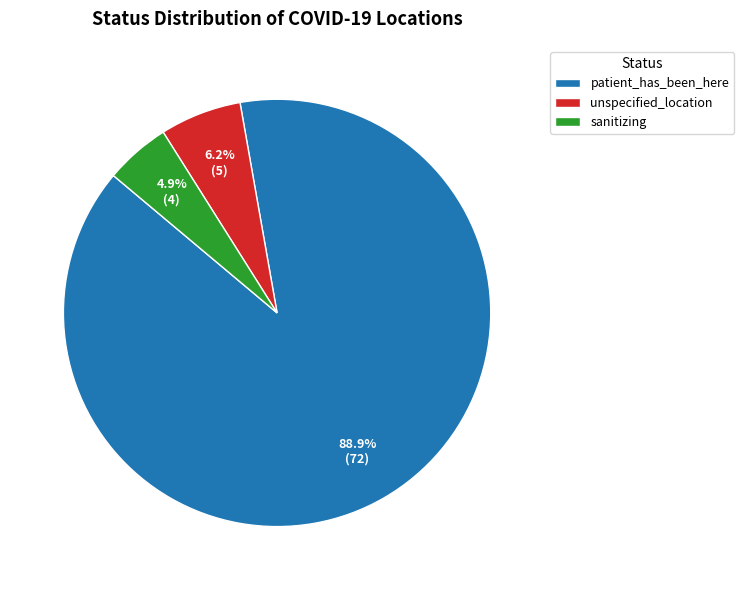

Do patient_has_been_here and sanitizing together represent more than half of the pie?

Yes